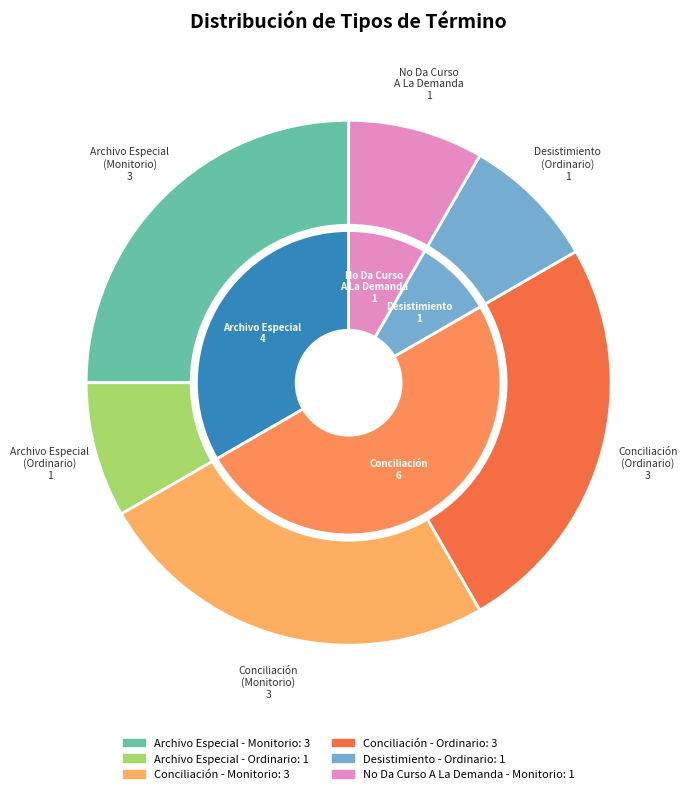

Does any single category account for the majority?

No